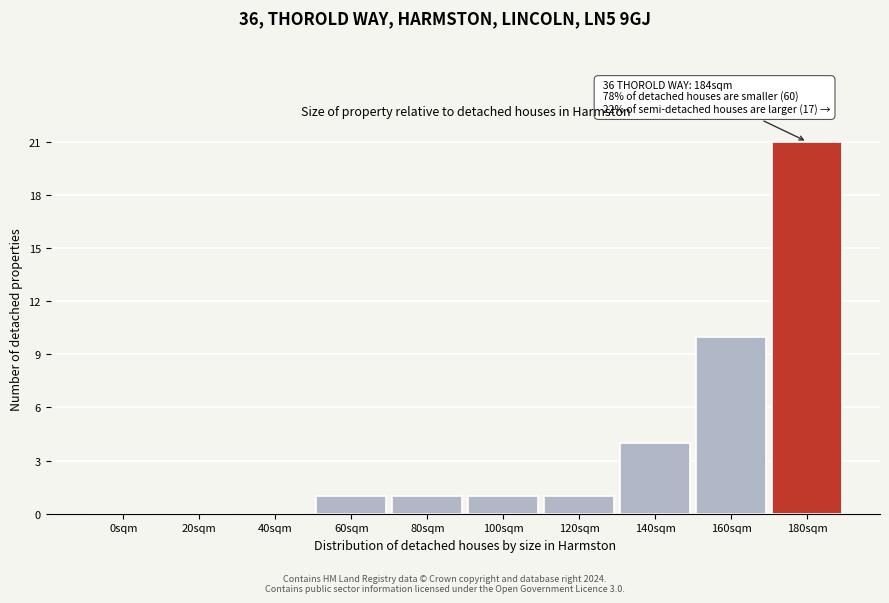

Reading left to right, list all the values displayed in this chart.

0sqm=0	20sqm=0	40sqm=0	60sqm=1	80sqm=1	100sqm=1	120sqm=1	140sqm=4	160sqm=10	180sqm=21